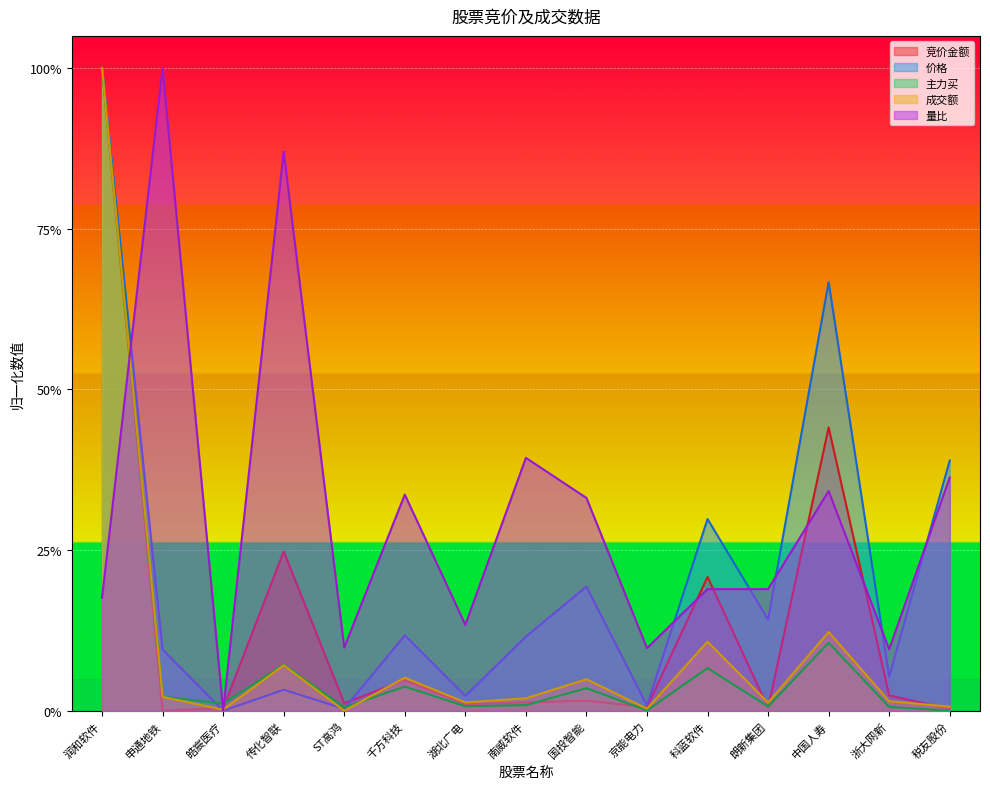

What is the label of the 11th point from the left?

科蓝软件